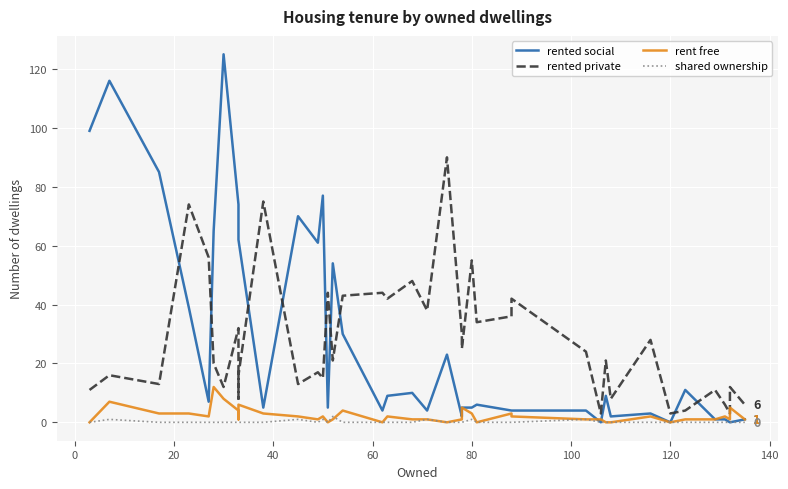

How many positive values does the rent free series have?

32